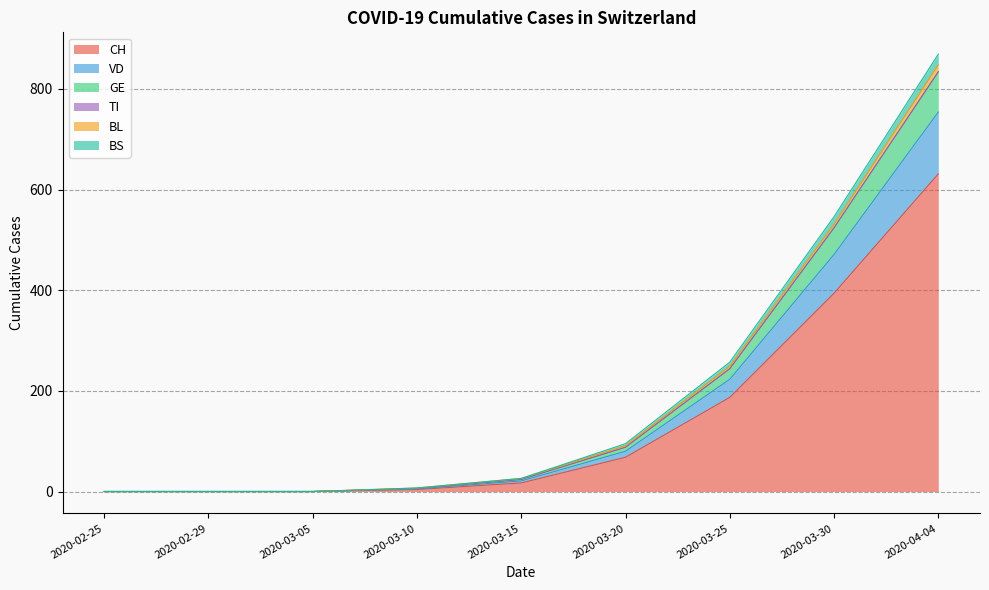

Where is CH nearest to the value 315?

2020-03-30